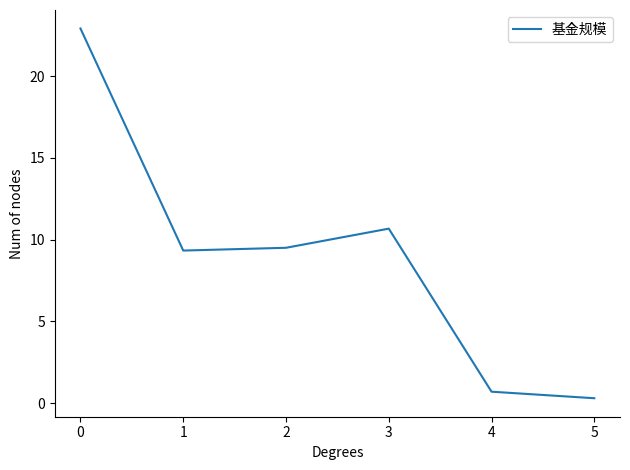

The value at 3 is 0.9. True or false?

False